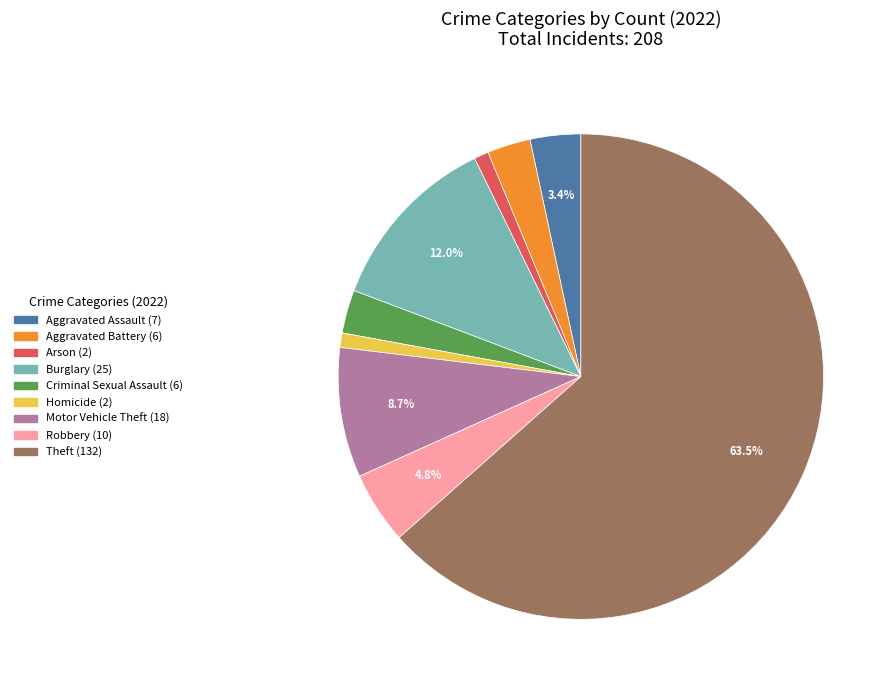

Is there any slice that represents more than half of the pie?

Yes